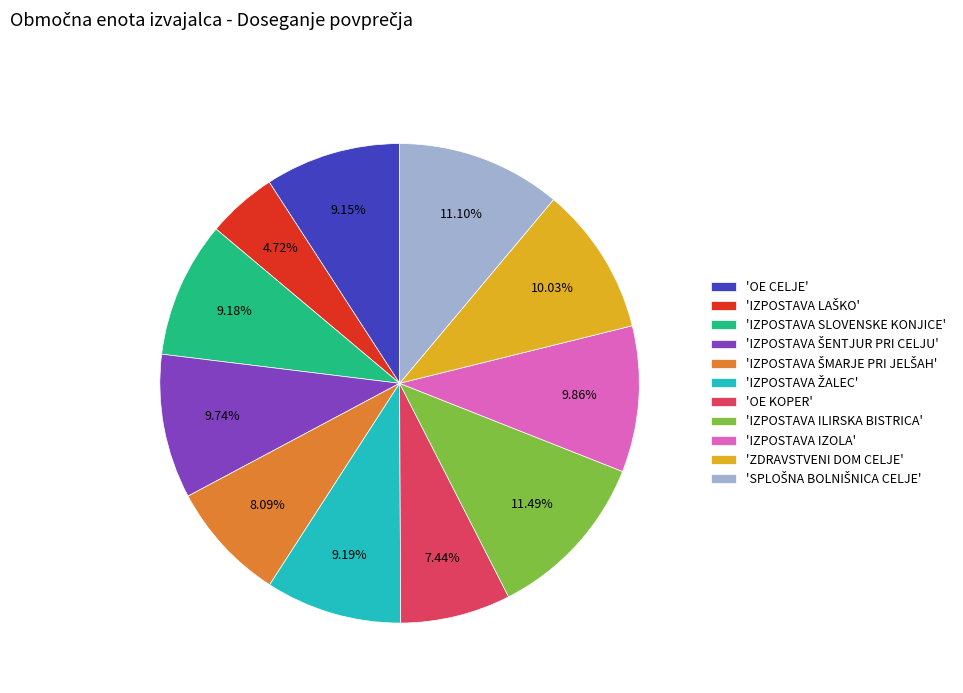

Which has a higher value, 'ZDRAVSTVENI DOM CELJE' or 'IZPOSTAVA SLOVENSKE KONJICE'?

'ZDRAVSTVENI DOM CELJE'